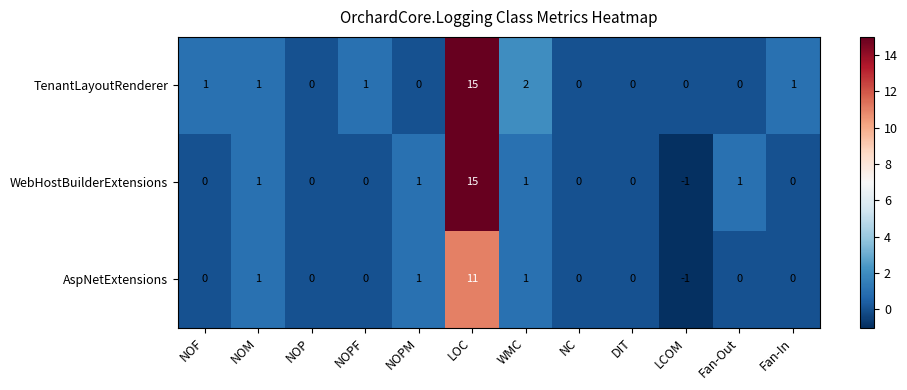

How many values in TenantLayoutRenderer are above zero?

6